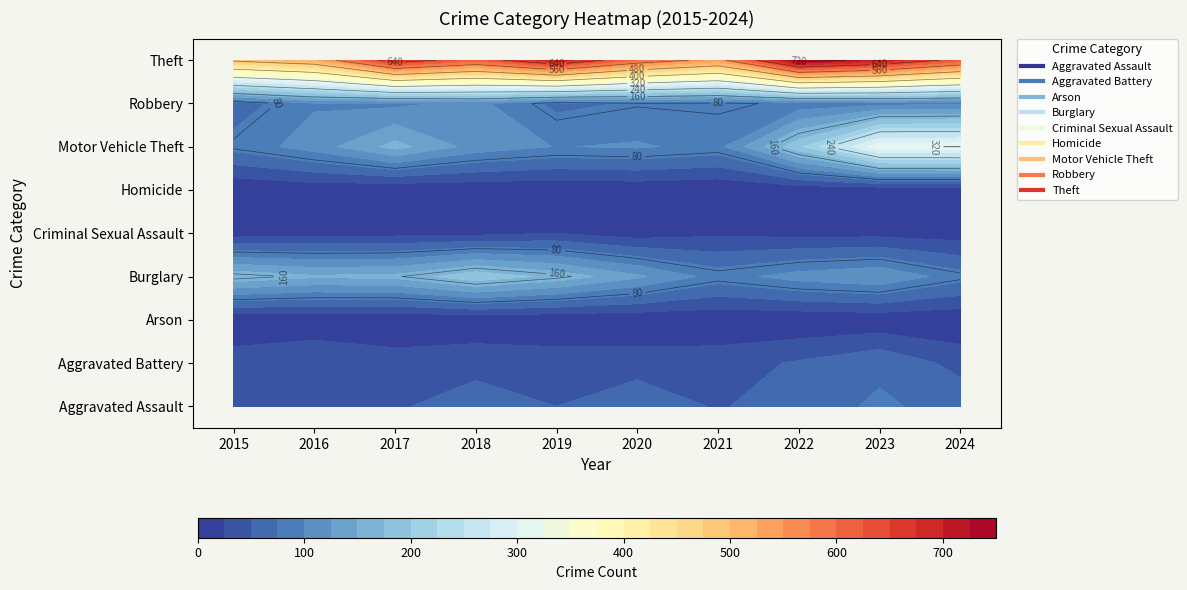

Rank the series by their maximum value, from lowest to highest.

Arson, Homicide, Criminal Sexual Assault, Aggravated Battery, Aggravated Assault, Robbery, Burglary, Motor Vehicle Theft, Theft